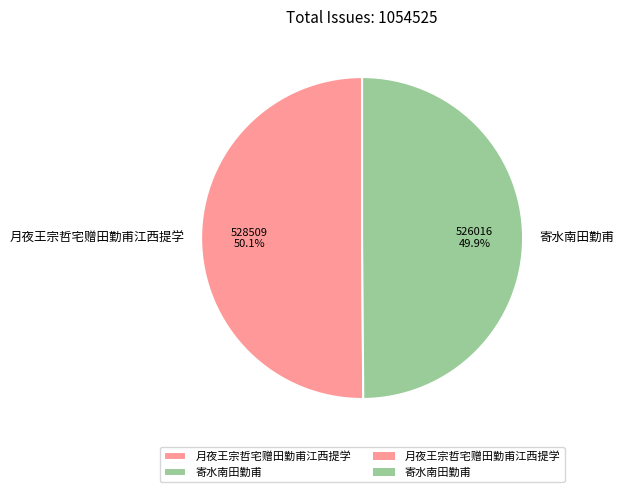

To the nearest percent, what is the average slice percentage?

50%